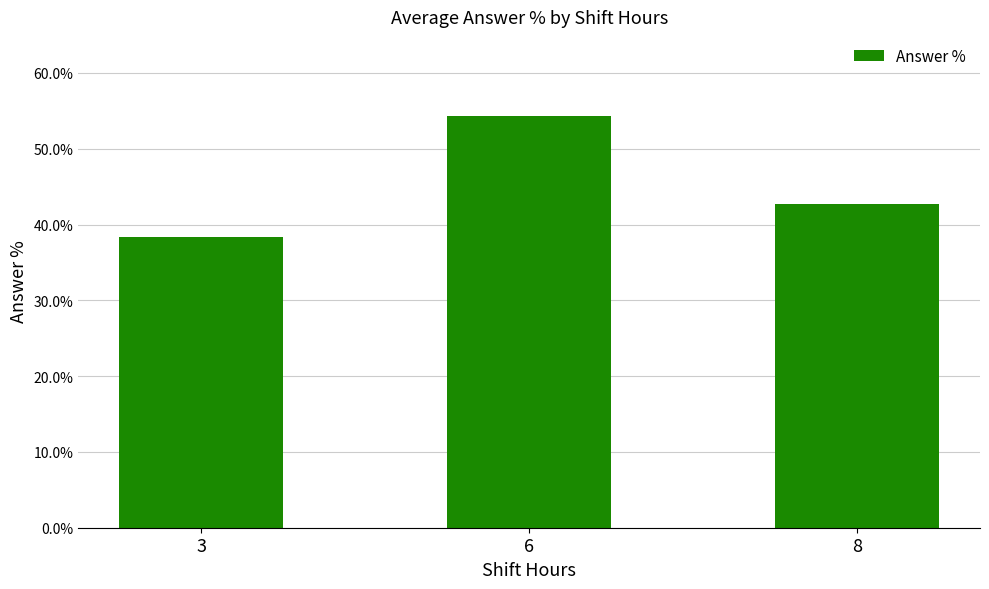

The chart shows a value of 0.6 at 8. True or false?

False